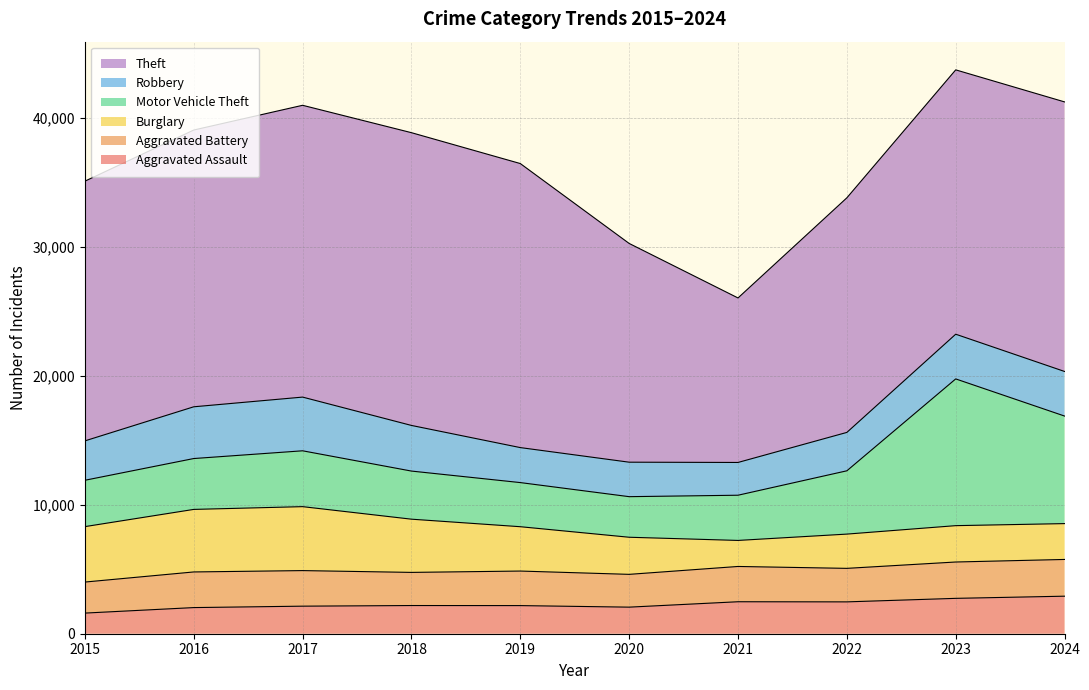

At which category does the chart reach its peak across all series?

2018